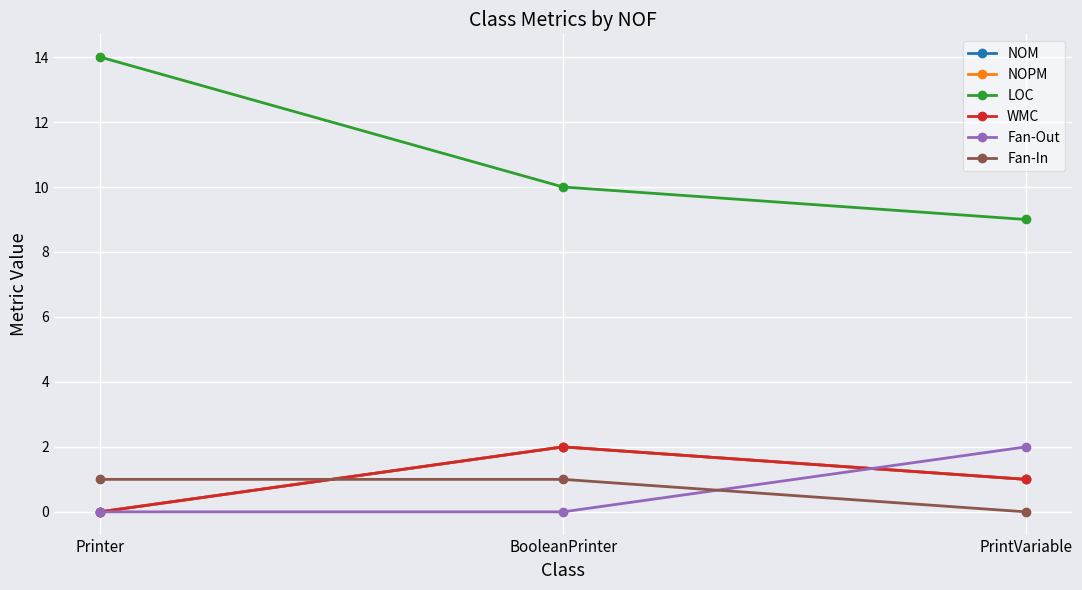

Does the chart have visible grid lines?

Yes